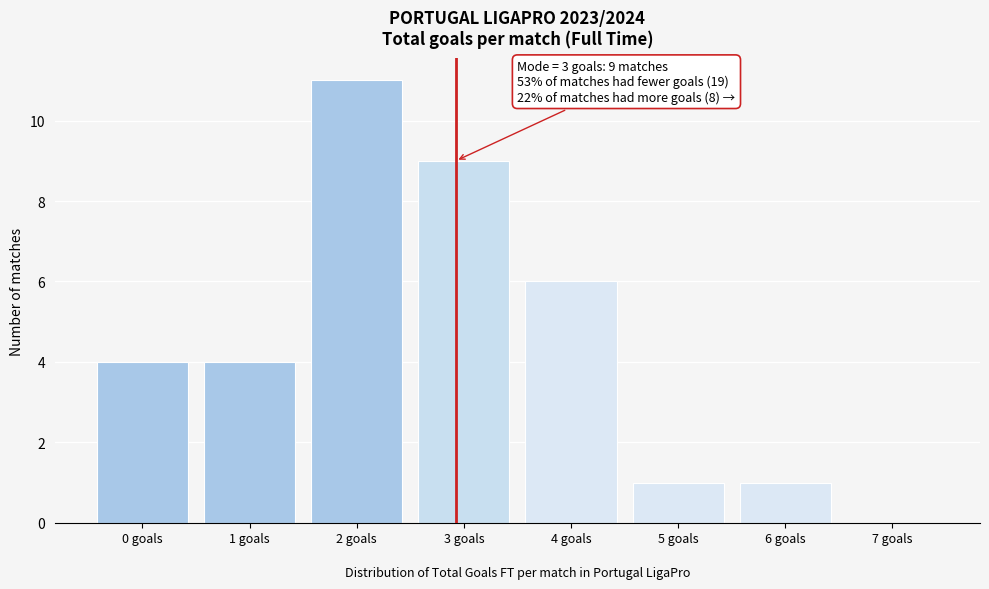

Which range on the x-axis has the tallest bar?

1.5 to 2.5